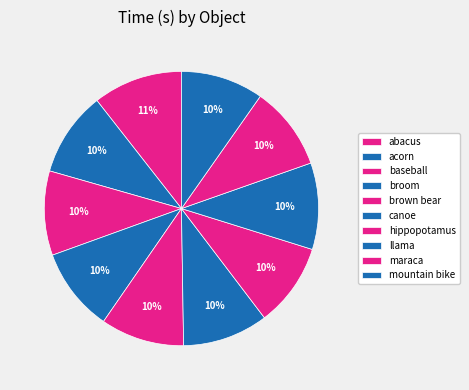

Rank the categories by value from highest to lowest.

abacus, llama, canoe, acorn, baseball, maraca, broom, brown bear, hippopotamus, mountain bike